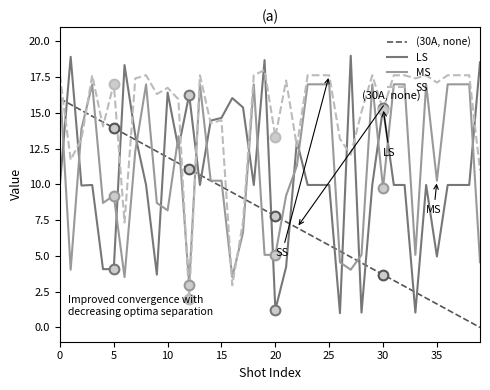

How many times do MS and LS cross each other?

19